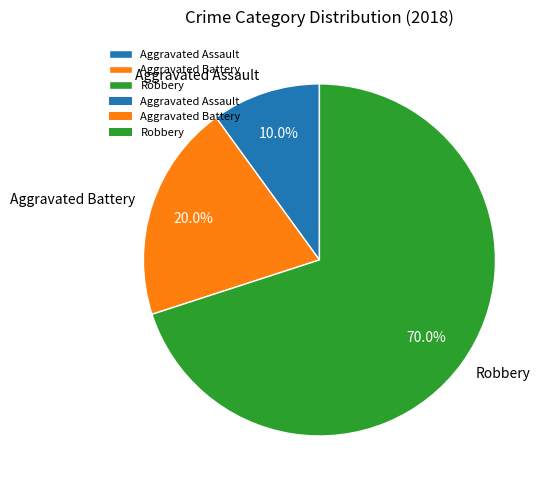

What is the ratio of the value at Robbery to the value at Aggravated Battery?

3.5